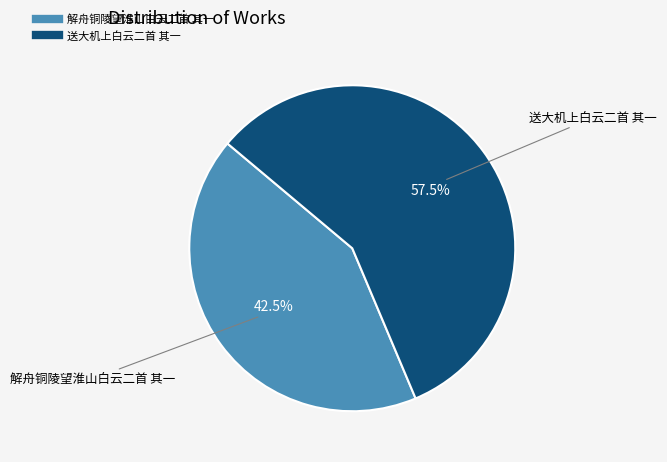

Between 解舟铜陵望淮山白云二首 其一 and 送大机上白云二首 其一, which is larger?

送大机上白云二首 其一